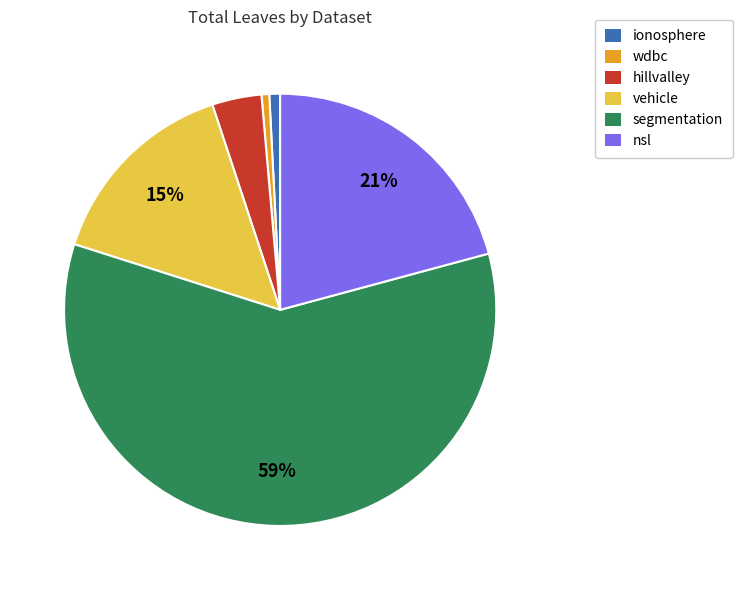

Which slice is the largest?

segmentation